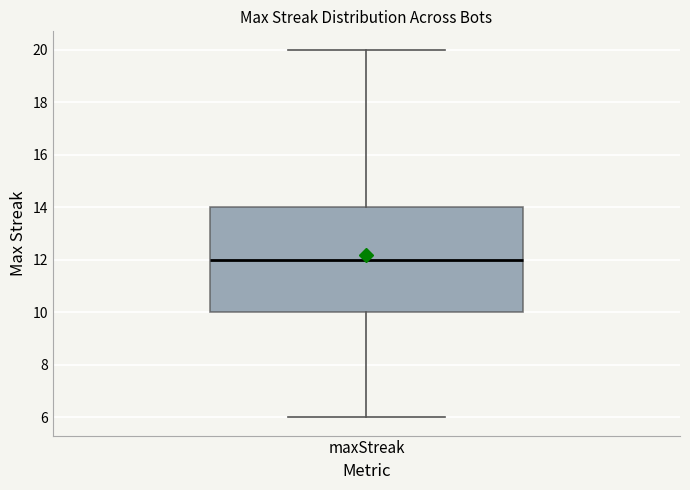

Where does the median line of the box for maxStreak sit on the y-axis? The values are not printed on the chart, so give them approximately, as read against the axis.

12